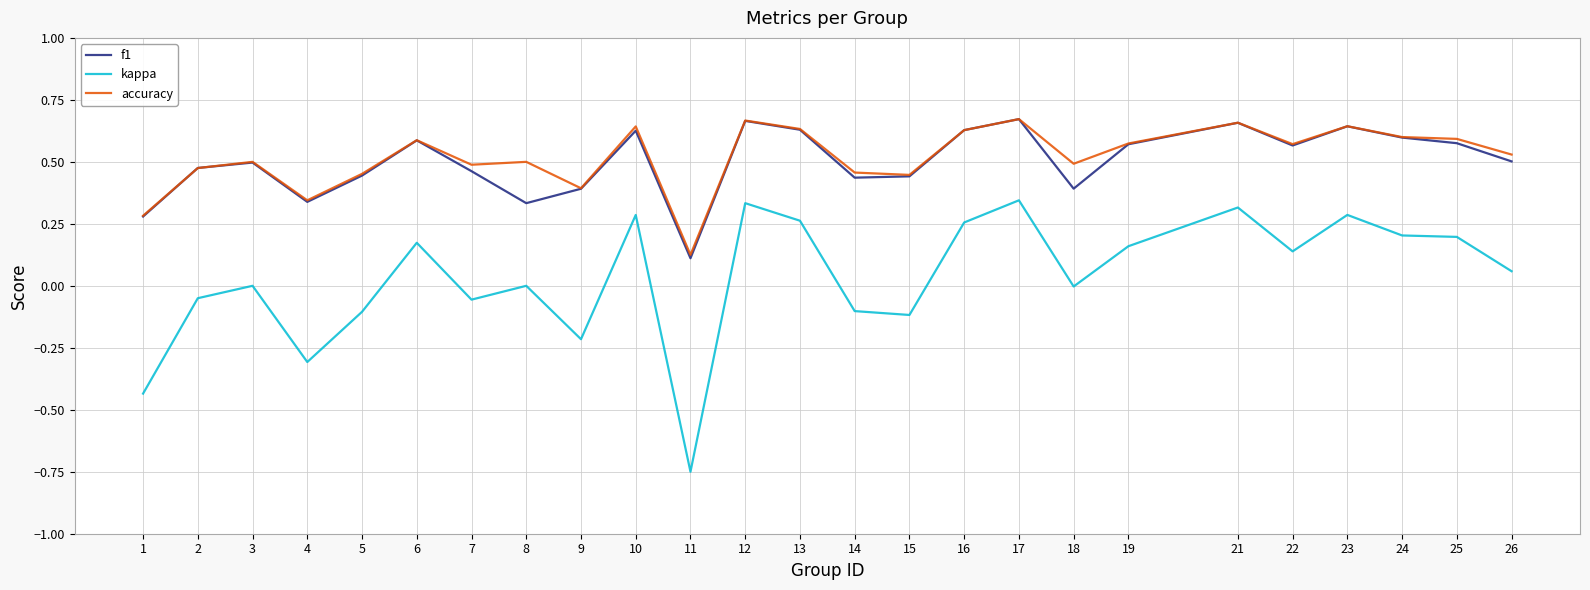

Between 1 and 8, which series saw the biggest shift?

kappa